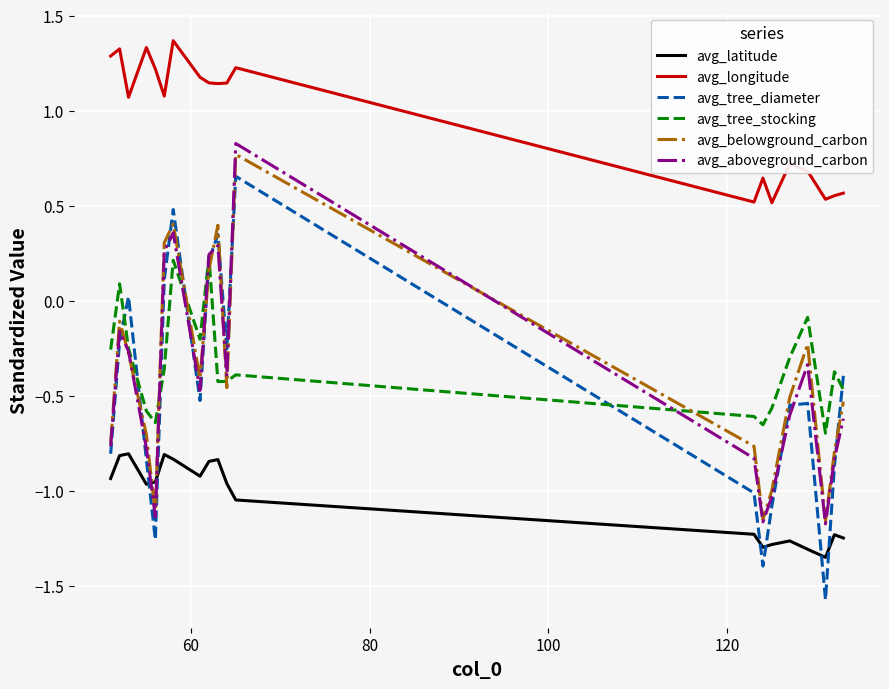

True or false: avg_longitude and avg_aboveground_carbon intersect in this chart.

False